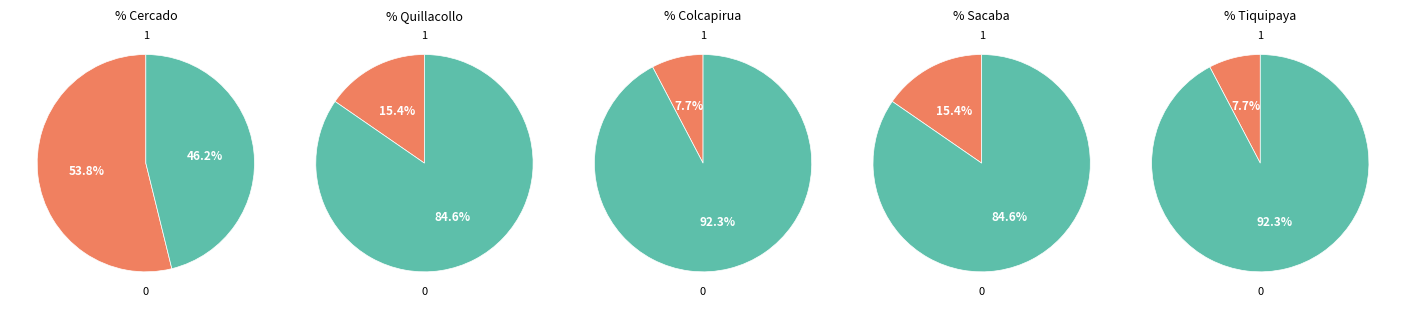

To the nearest percent, what portion does quillacollo represent?

15%